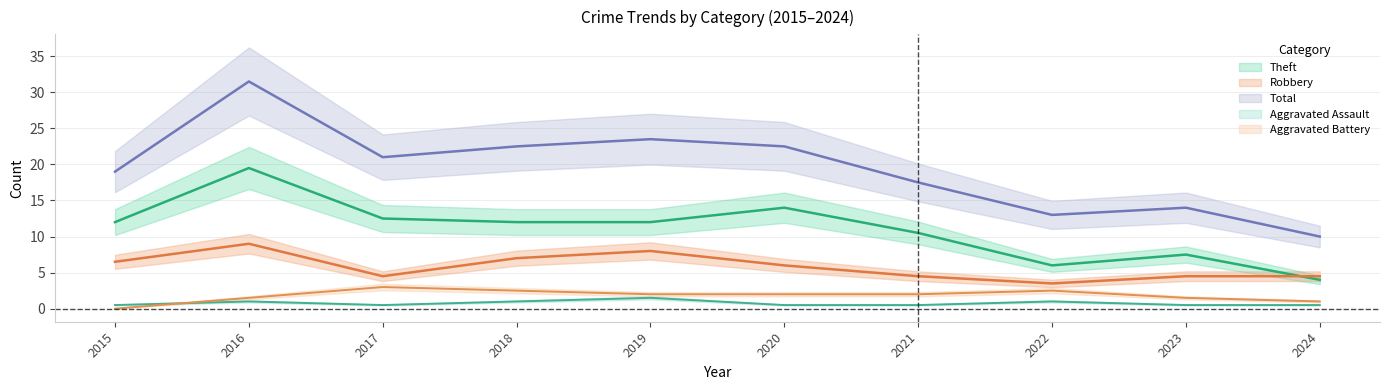

Between 2022 and 2018, which is larger?

2018